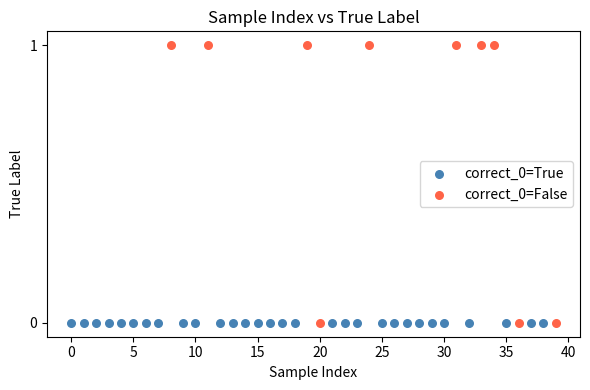

Which series reaches the maximum Y coordinate?

correct_0=False